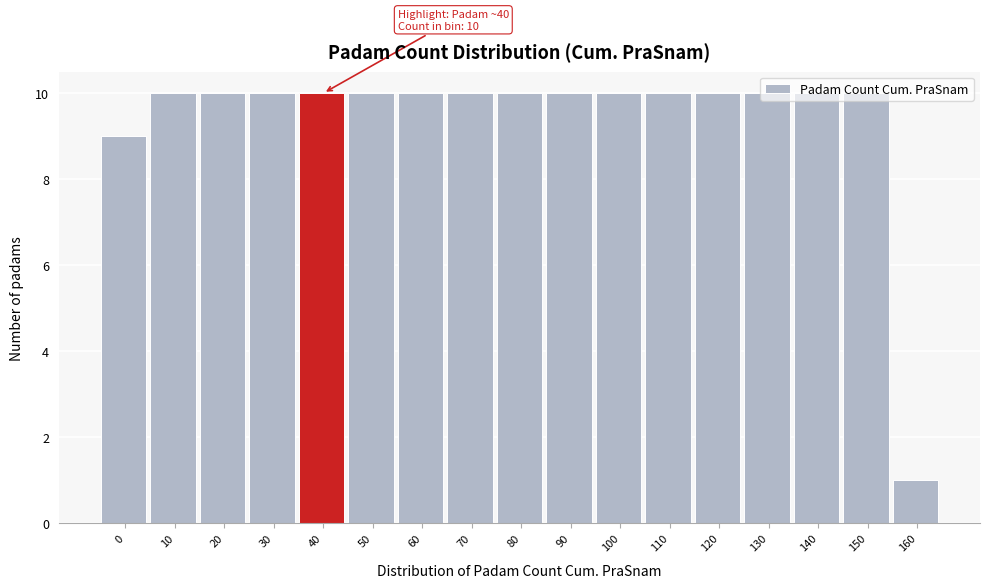

Is it true that the value at 80 is 10?

True